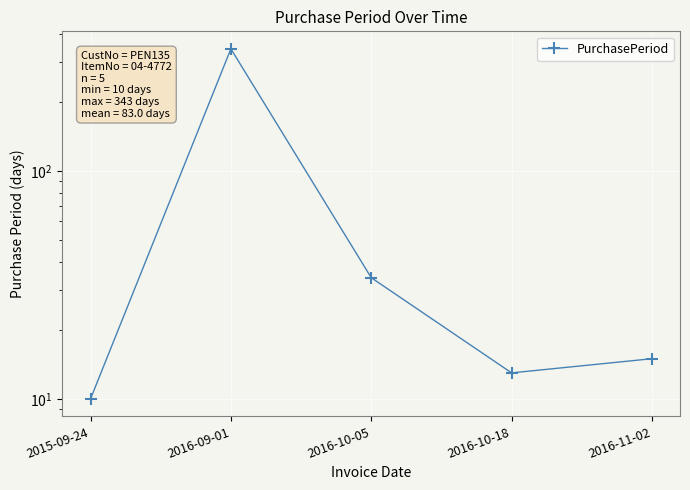

At which category does the data reach its first local peak?

2016-09-01